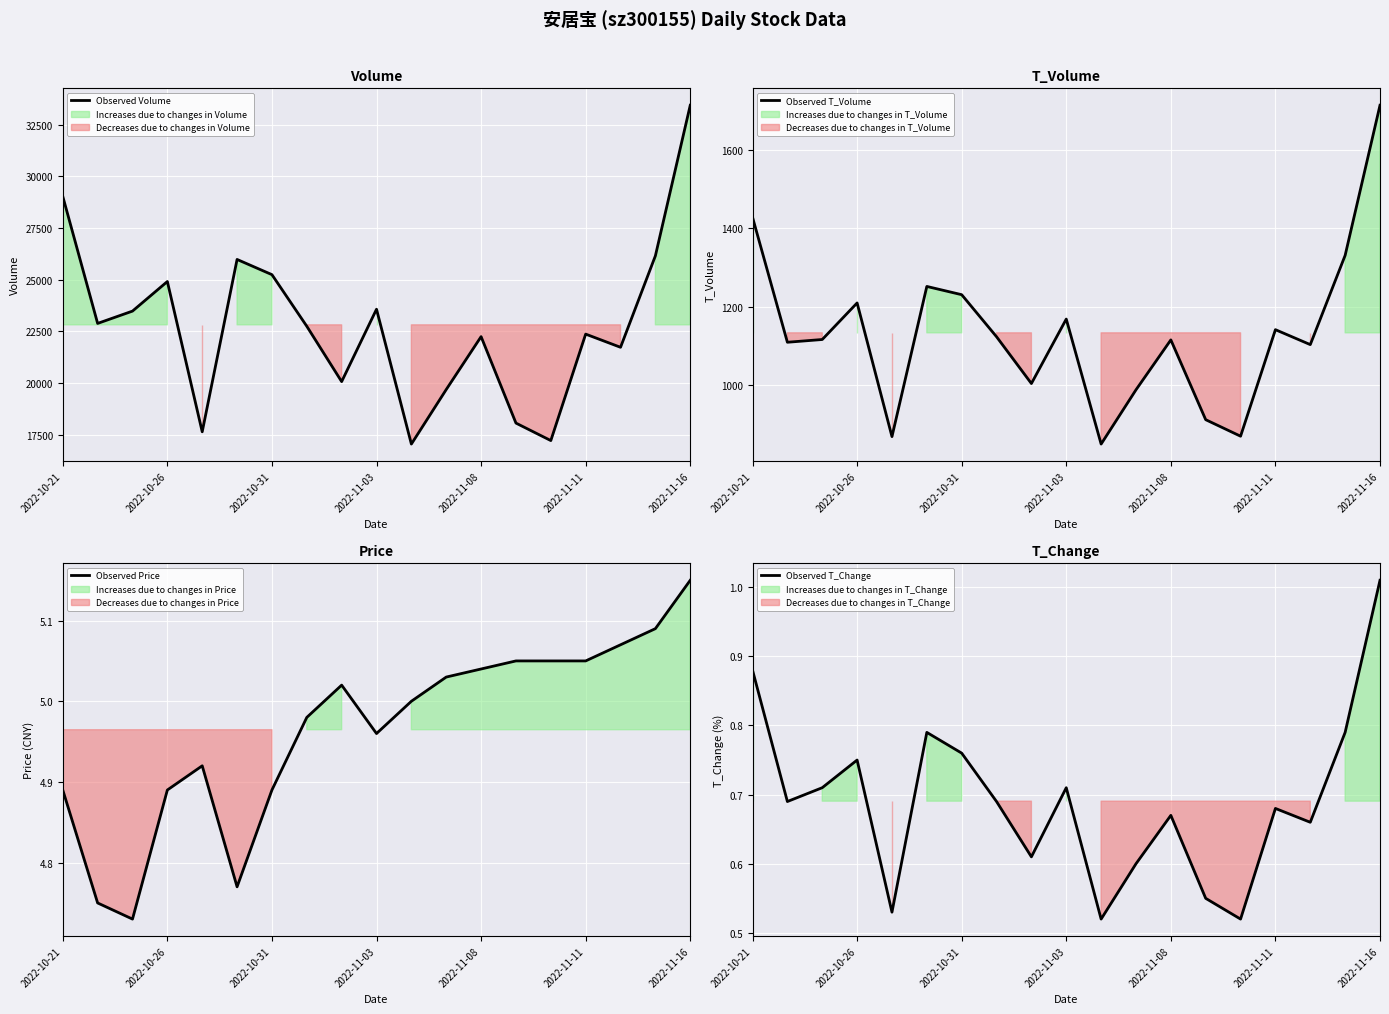

At which label does Observed T_Volume first exceed 1117?

2022-10-21